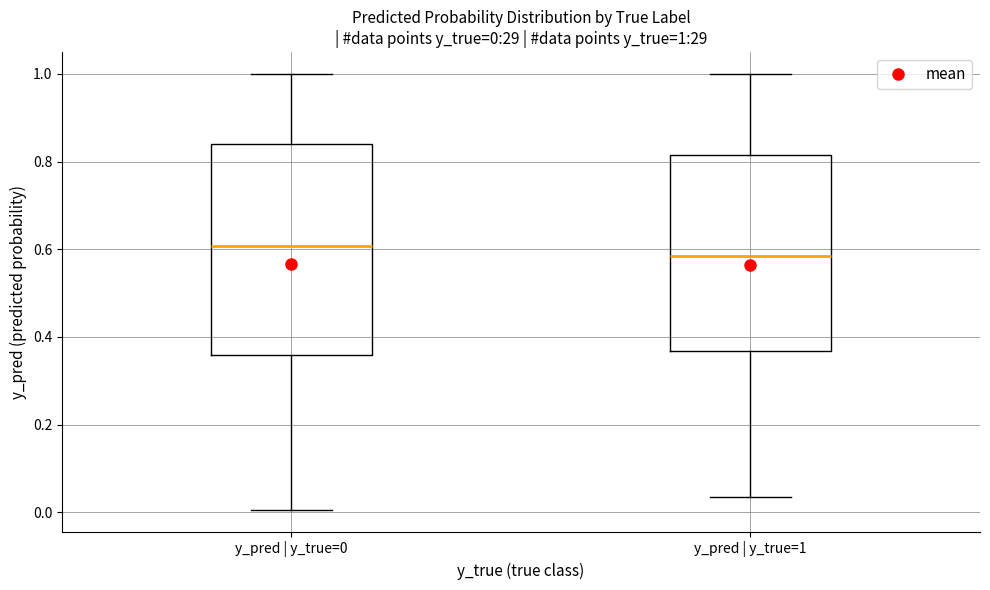

Which box has the lowest median line?

y_pred | y_true=1